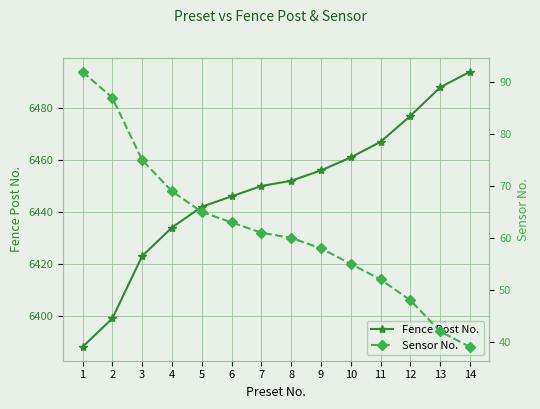

What is the greatest value displayed?

6494